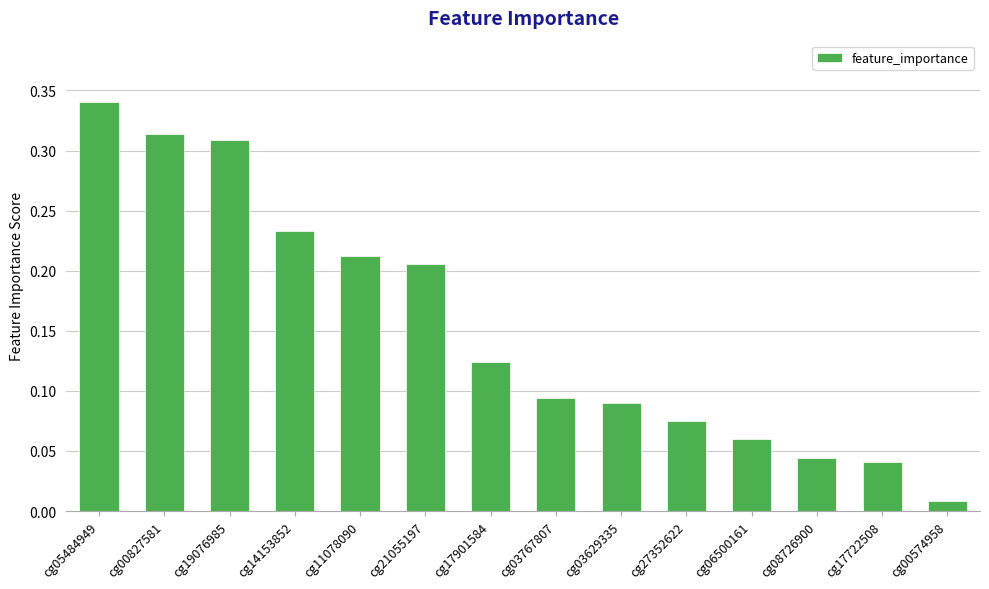

Which label corresponds to the largest value in the chart?

cg05484949